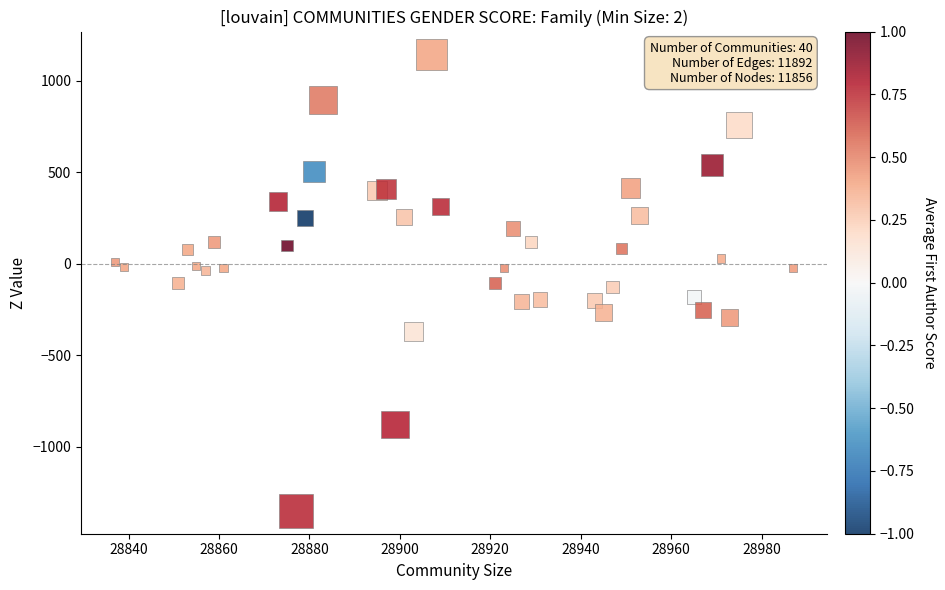

What is the range of X values (max minus min)?

150